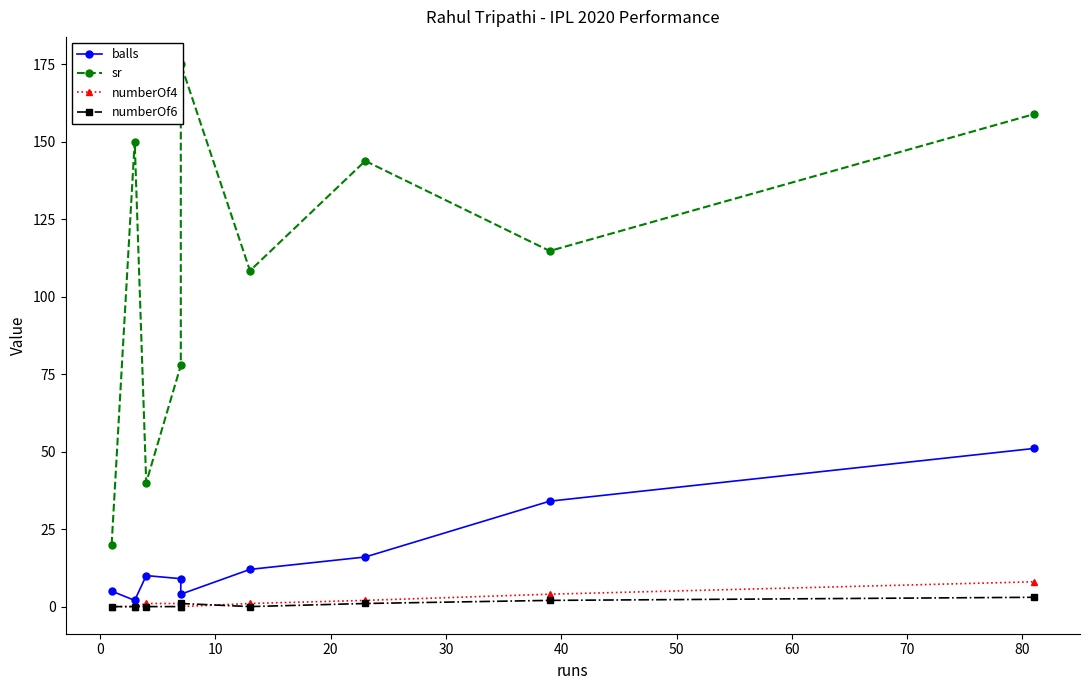

True or false: numberOf4 and balls intersect in this chart.

False